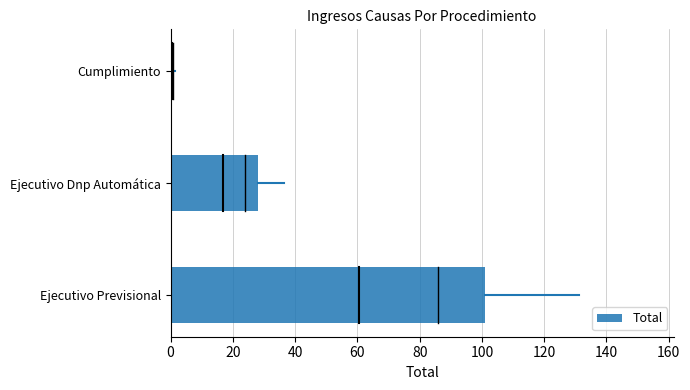

True or false: the data shows 64 at Ejecutivo Previsional.

False